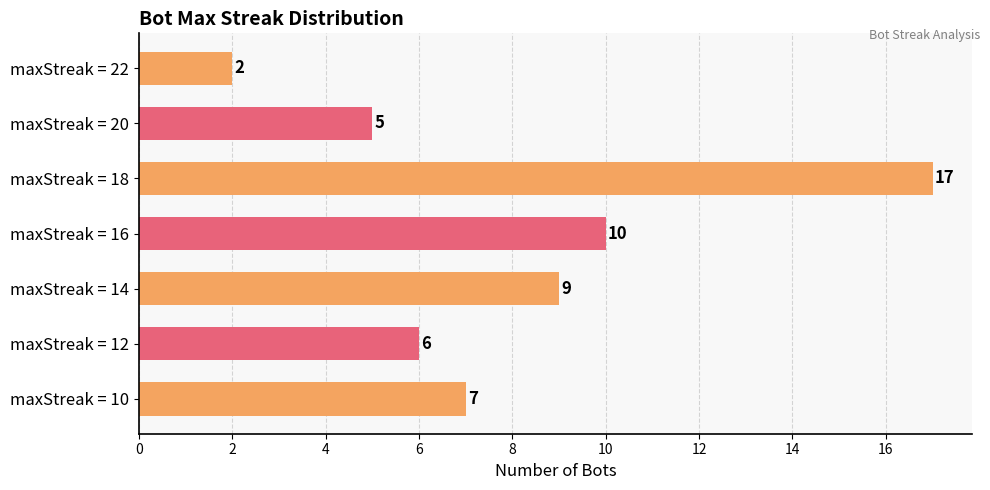

Between maxStreak = 18 and maxStreak = 22, which is larger?

maxStreak = 18